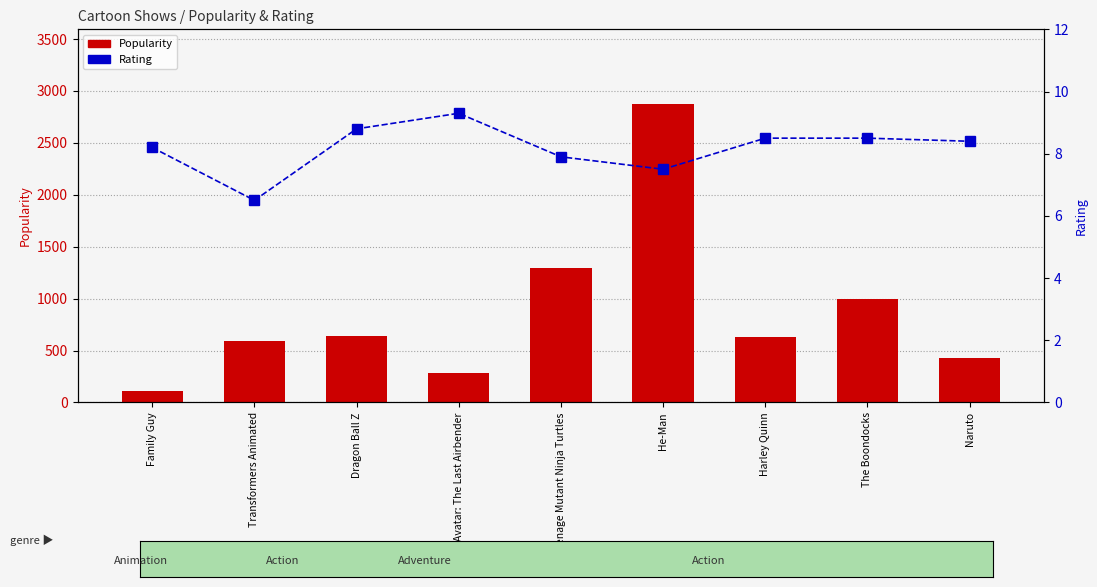

Which series has the largest range (max minus min)?

Popularity